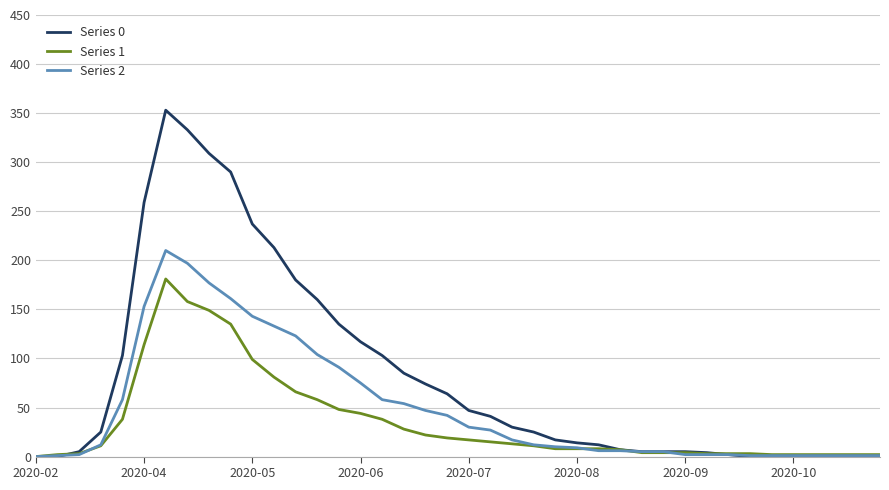

List the series in order of their peak value, highest first.

Series 0, Series 2, Series 1